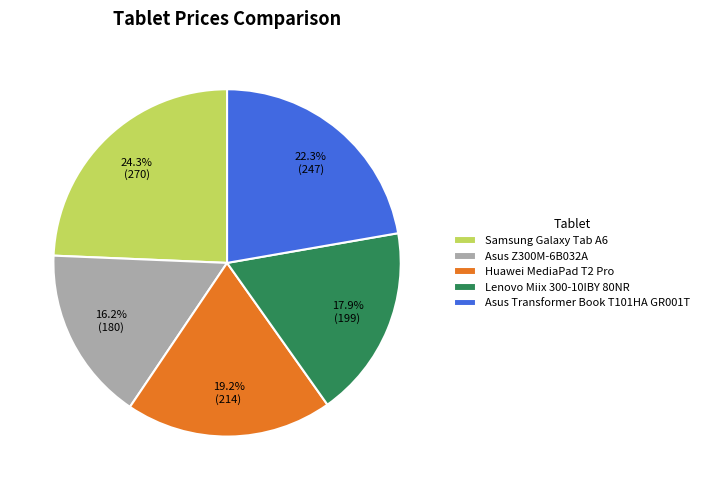

Is the sum of Asus Z300M-6B032A and Huawei MediaPad T2 Pro greater than half?

No